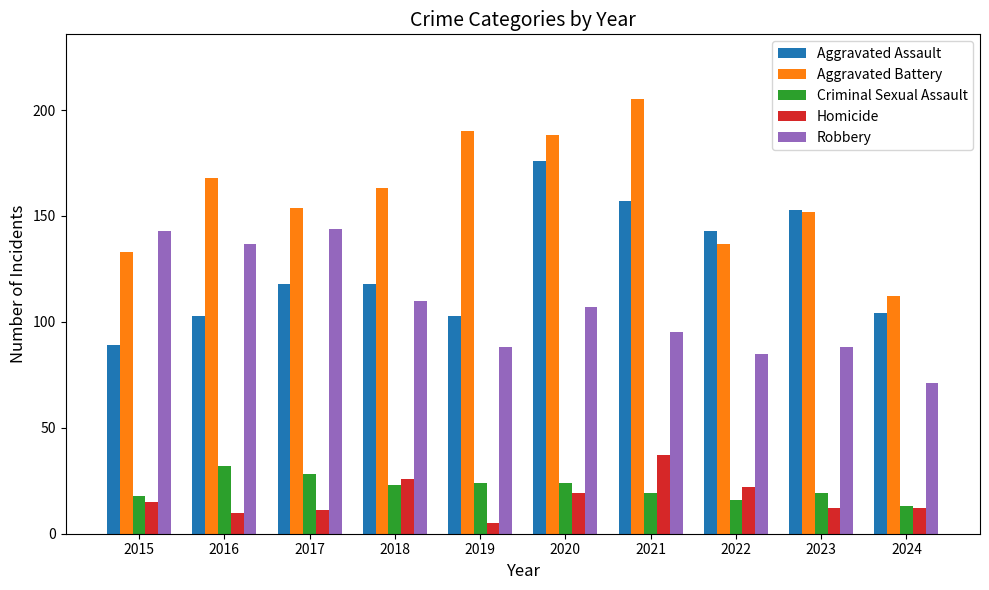

What is the total value across all series at 2017?

455